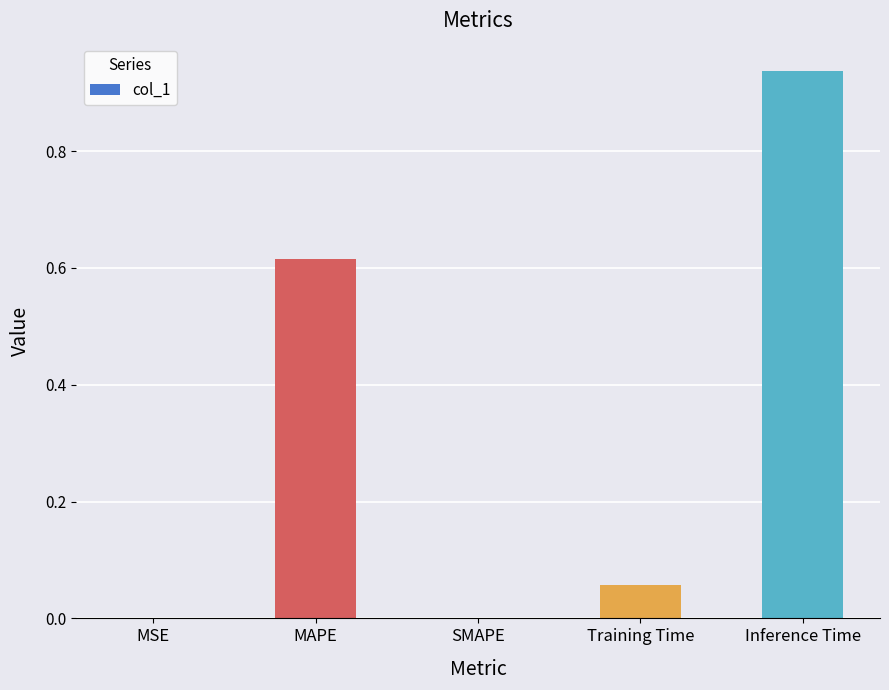

True or false: the data shows 0.2 at Inference Time.

False